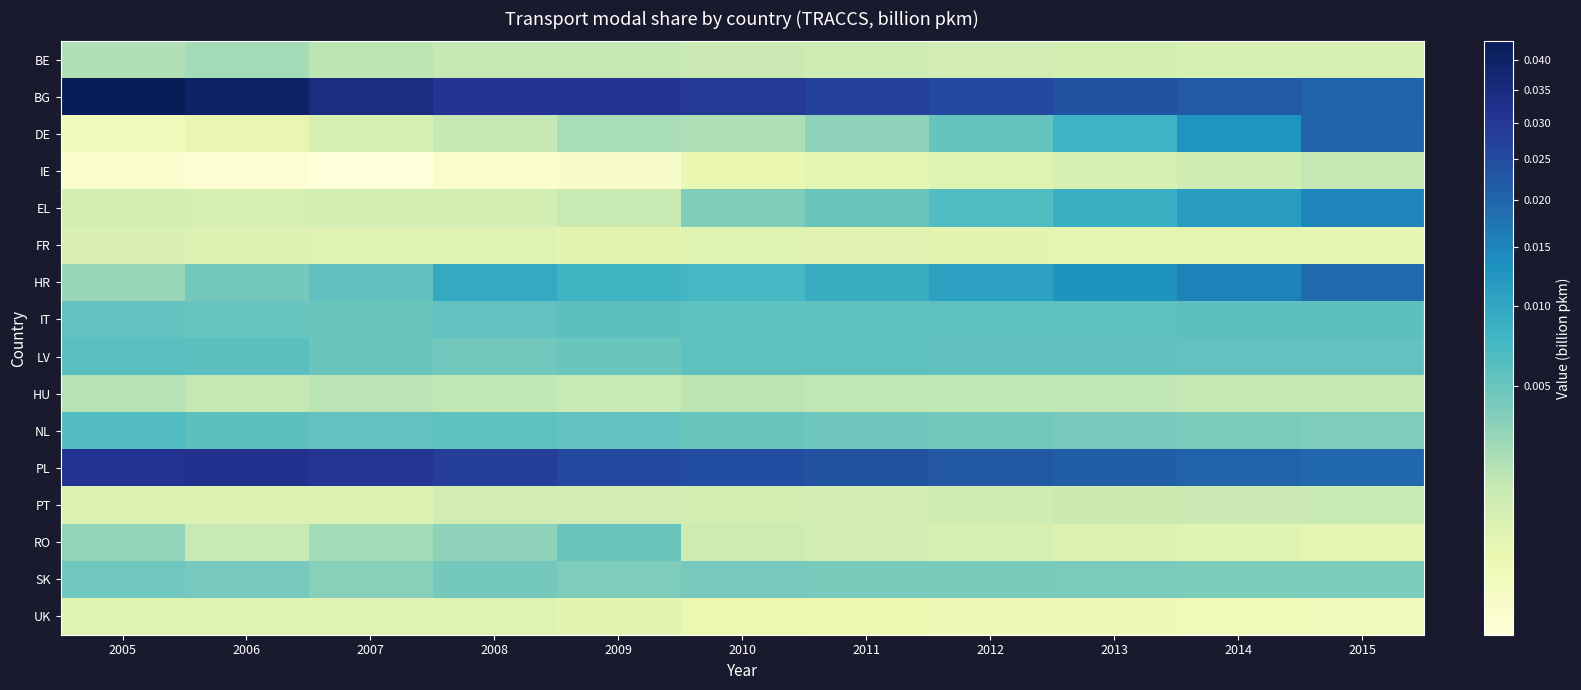

Which series has the largest range (max minus min)?

BG